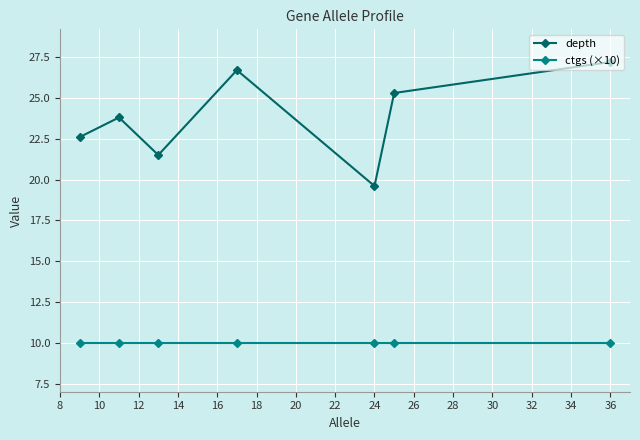

What is the difference between the maximum and second lowest values in the depth series?

5.7